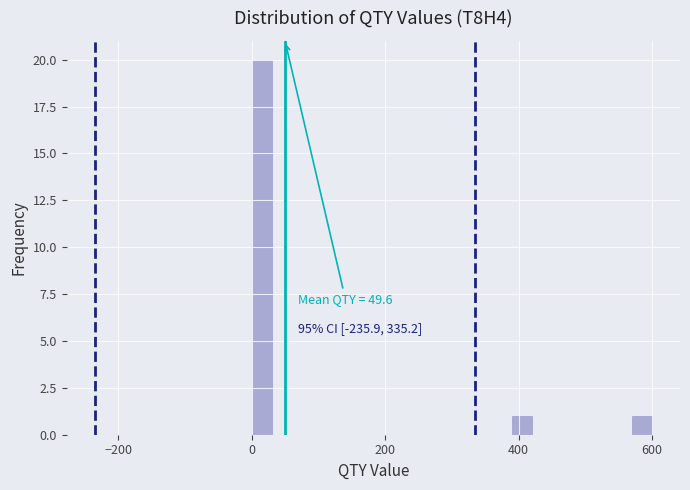

Read against the x-axis, roughly where is the centre of the tallest bar?

20